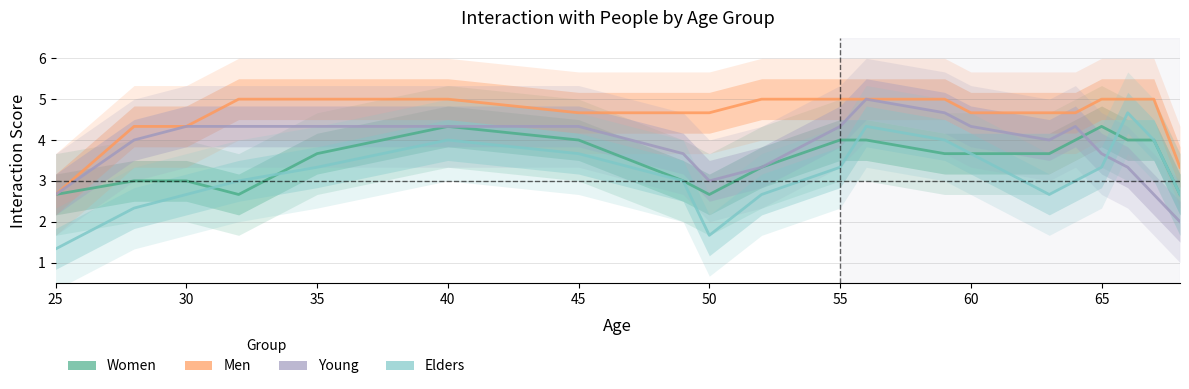

Reading left to right, what are all the values shown in this chart?

Women: 2.7	3.0	3.0	2.7	3.7	4.3	4.0	3.0	2.7	3.3	4.0	4.0	3.7	3.7	3.7	4.0	4.3	4.0	4.0	2.7
Men: 2.7	4.3	4.3	5.0	5.0	5.0	4.7	4.7	4.7	5.0	5.0	5.0	5.0	4.7	4.7	4.7	5.0	5.0	5.0	3.3
Young: 2.7	4.0	4.3	4.3	4.3	4.3	4.3	3.7	3.0	3.3	4.3	5.0	4.7	4.3	4.0	4.3	3.7	3.3	2.7	2.0
Elders: 1.3	2.3	2.7	3.0	3.3	4.0	3.7	3.0	1.7	2.7	3.3	4.3	4.0	3.7	2.7	3.0	3.3	4.7	4.0	2.7